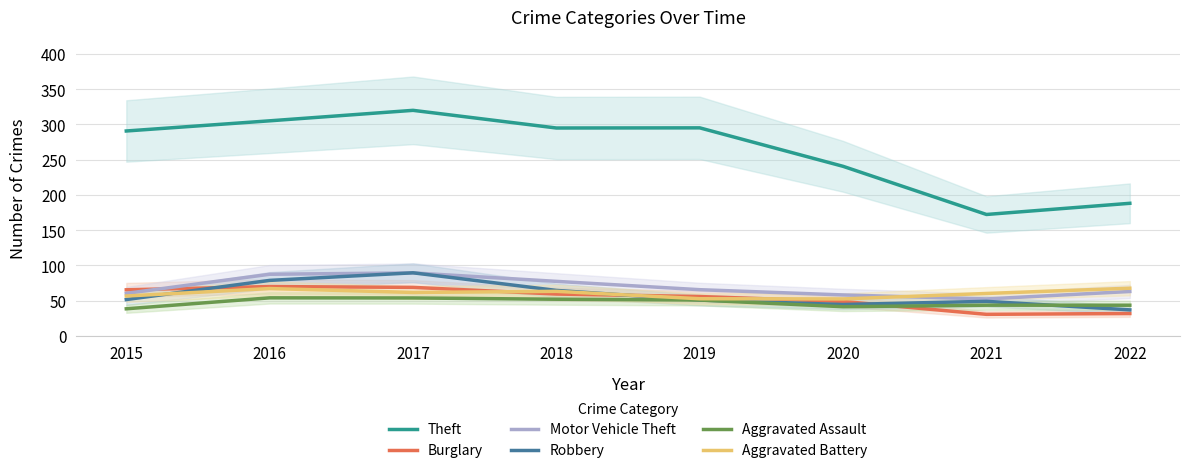

Reading left to right, what are all the values shown in this chart?

Theft: 290.5	304.9	319.8	294.7	294.9	240.3	172.0	187.9
Burglary: 65.2	69.8	68.6	59.2	55.6	48.7	30.4	31.5
Motor Vehicle Theft: 60.2	87.2	89.2	77.2	65.3	57.9	52.2	62.8
Robbery: 51.4	78.5	89.3	64.3	50.6	44.3	48.8	36.7
Aggravated Assault: 38.3	53.8	53.6	51.8	50.7	41.2	43.4	43.3
Aggravated Battery: 56.4	67.0	61.4	63.0	52.5	52.2	60.0	67.4